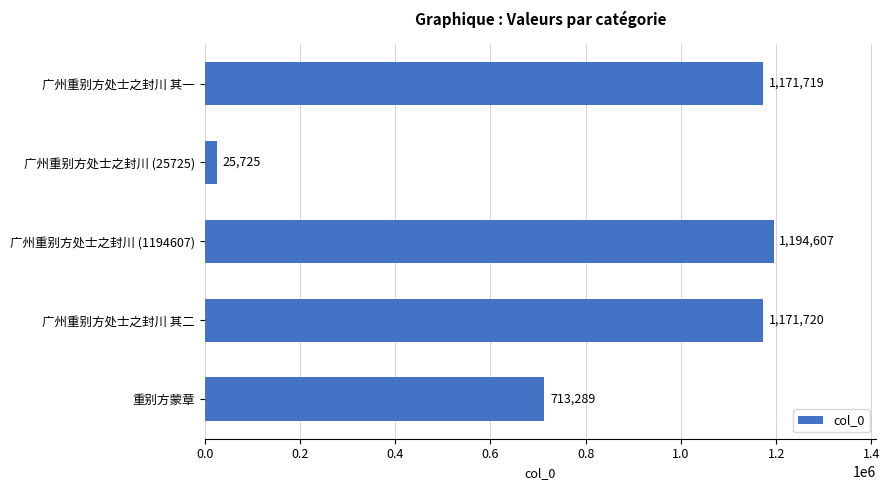

What is the change in value from 广州重别方处士之封川 其一 to 广州重别方处士之封川 (1194607)?

+22888